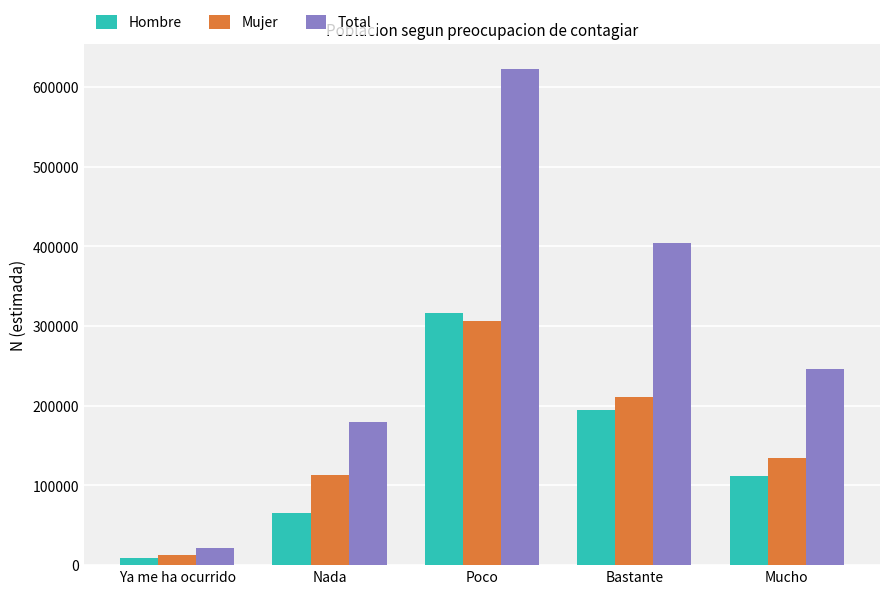

Which series changed the most between Ya me ha ocurrido and Nada?

Total